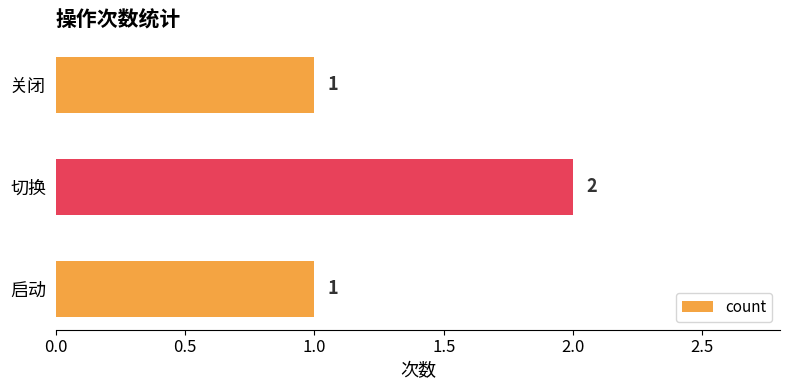

What is the sum of all values?

4